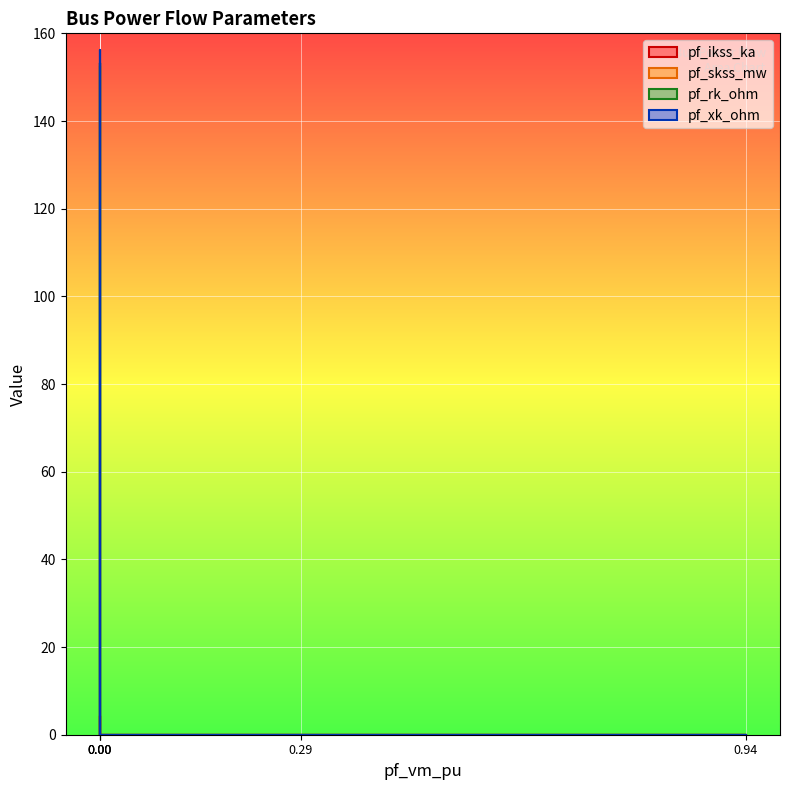

The value of pf_ikss_ka at Bus_4 is 0.0. True or false?

True